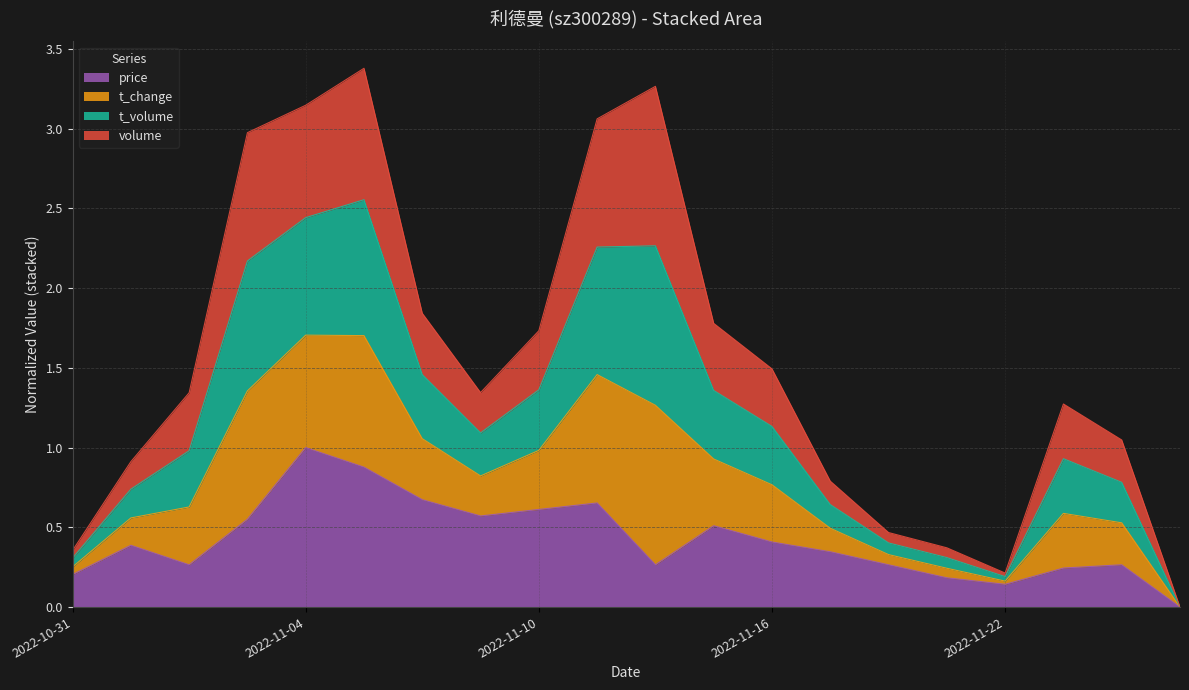

What is the total value across all series at 2022-11-18?

0.7